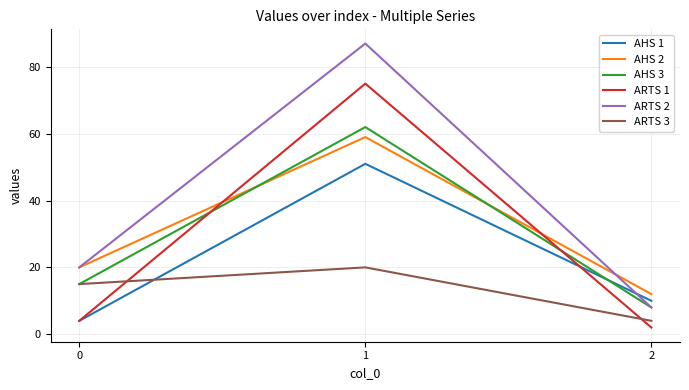

What is the maximum value shown in the chart?

87